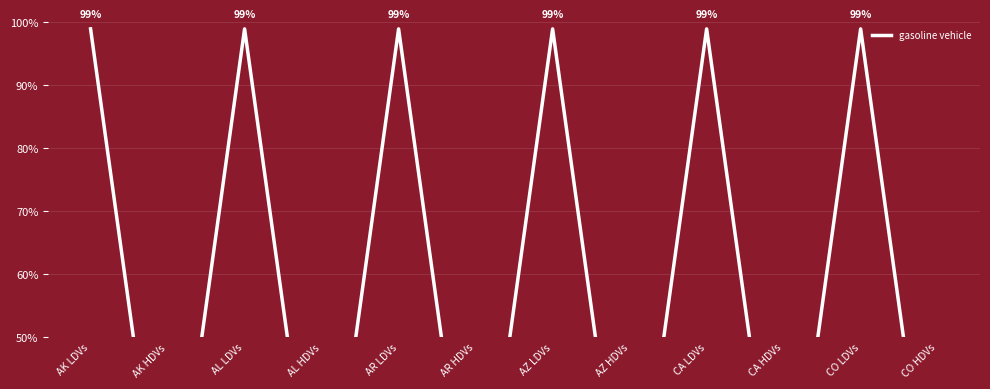

What is the label of the 1st point from the right?

CO HDVs